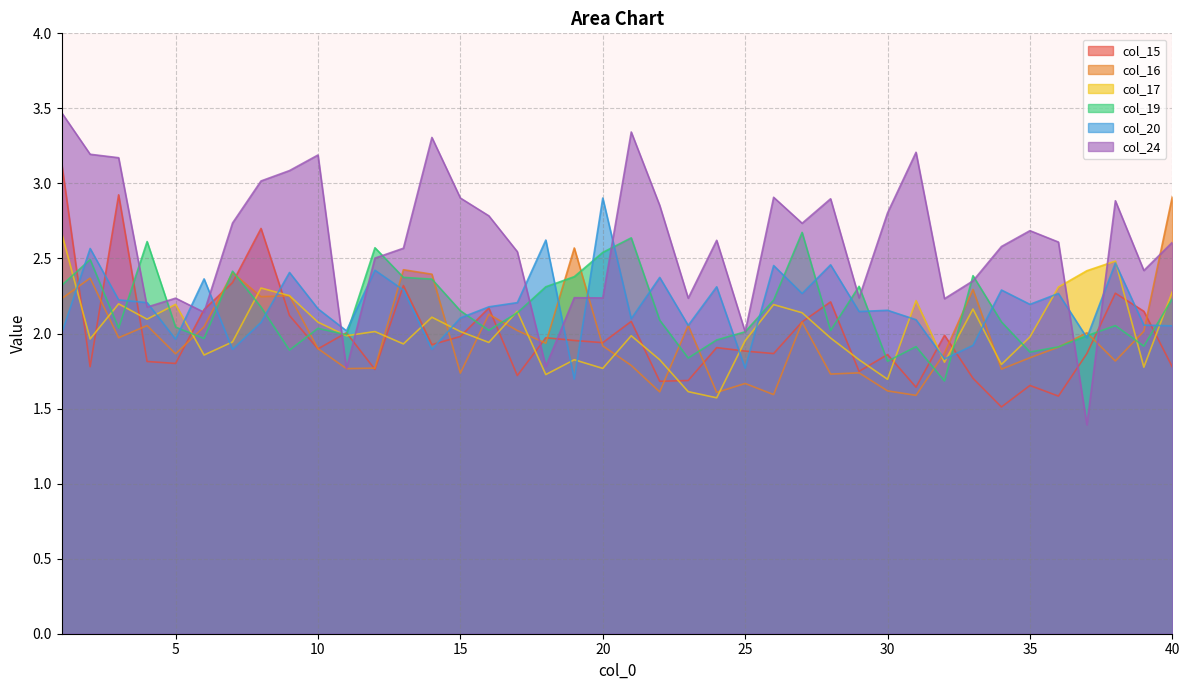

At which label does col_24 reach its peak?

1